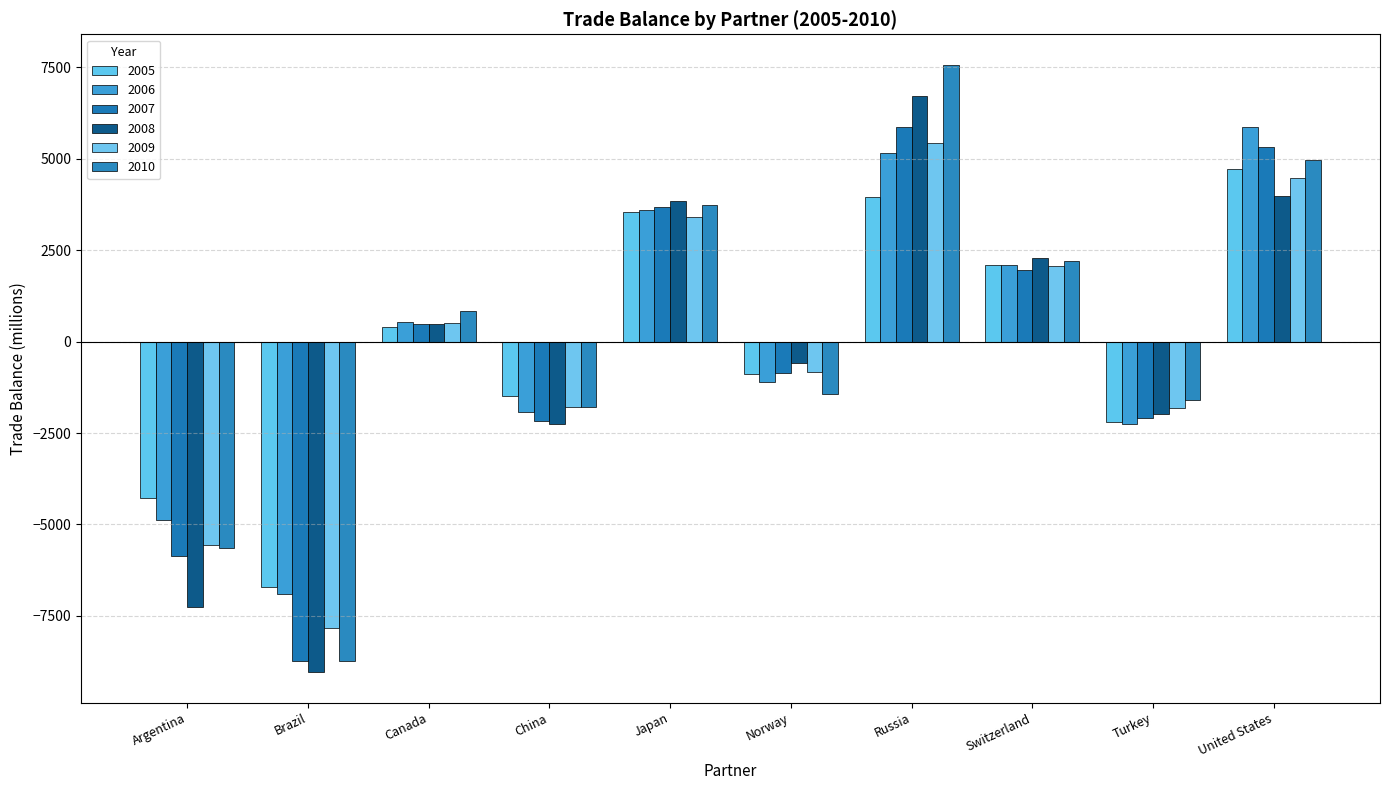

Are the bars grouped side by side (vs. stacked)?

Yes